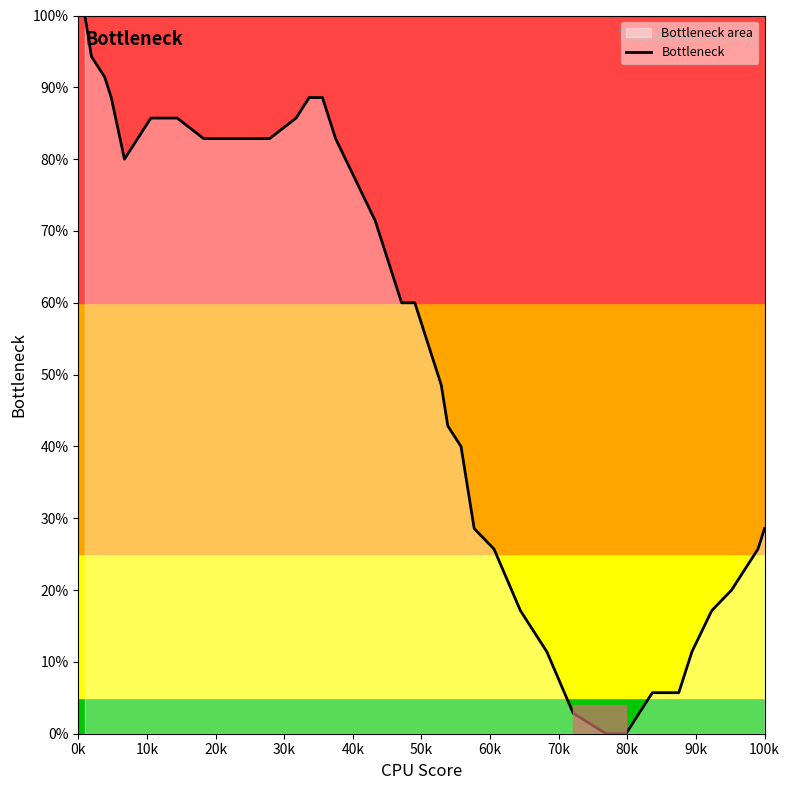

What is the difference between the maximum and minimum values?

100.0